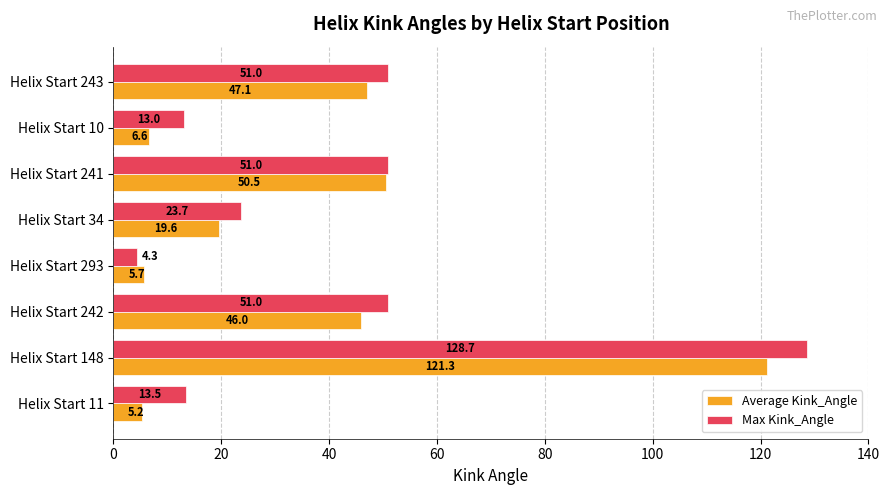

What is the average value of the Max Kink_Angle series?

42.0